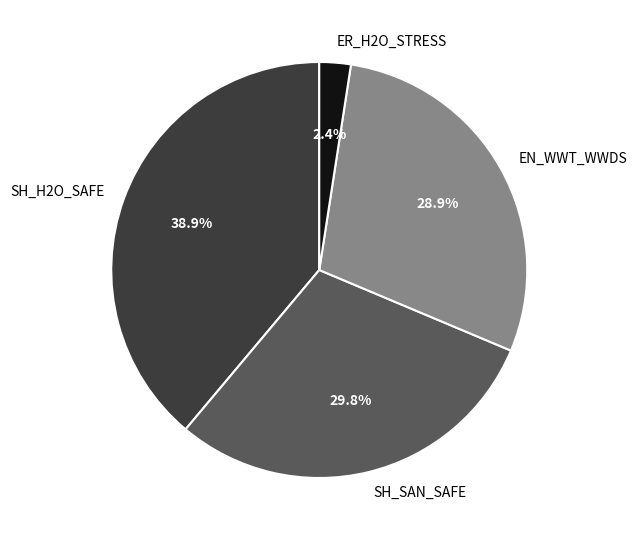

The EN_WWT_WWDS slice represents 29% of the pie. True or false?

True